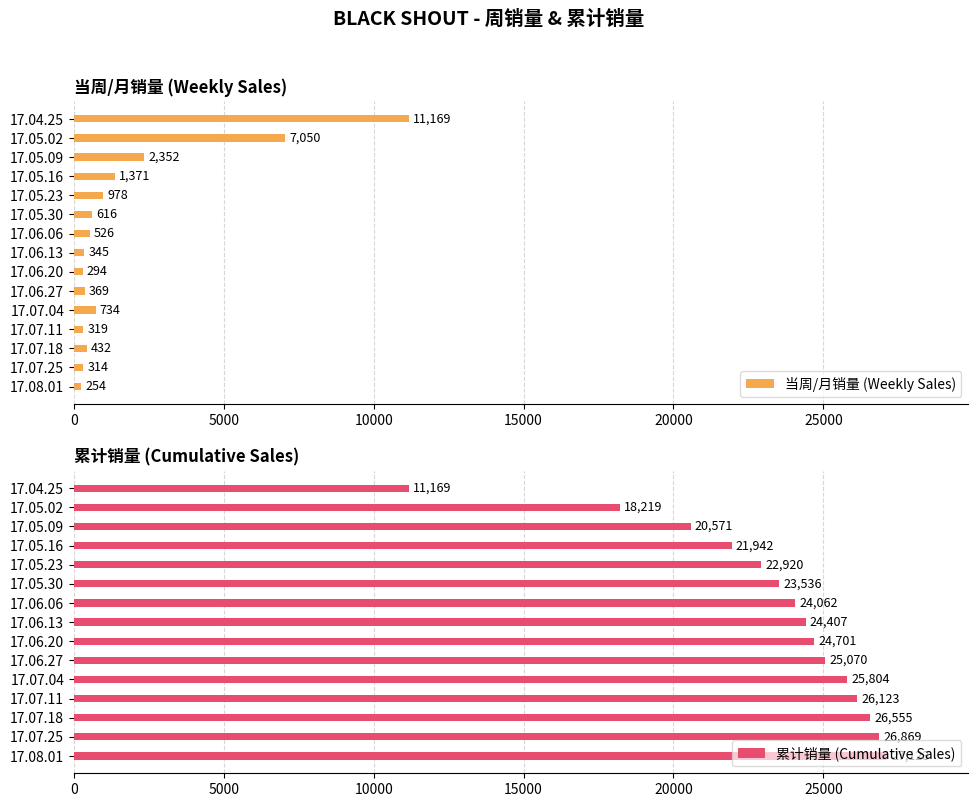

At which label does 当周/月销量 (Weekly Sales) reach its minimum?

17.08.01